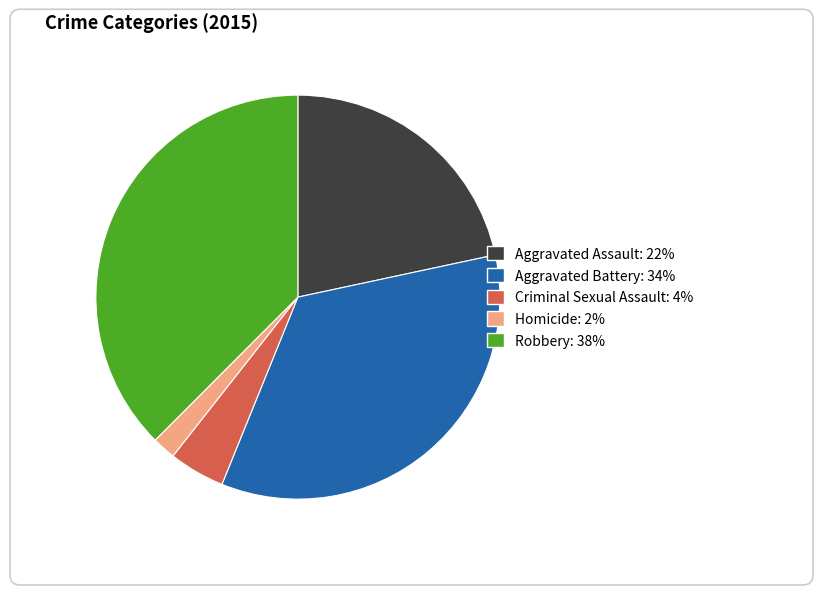

Is it true that Aggravated Battery is 34% of the pie?

True